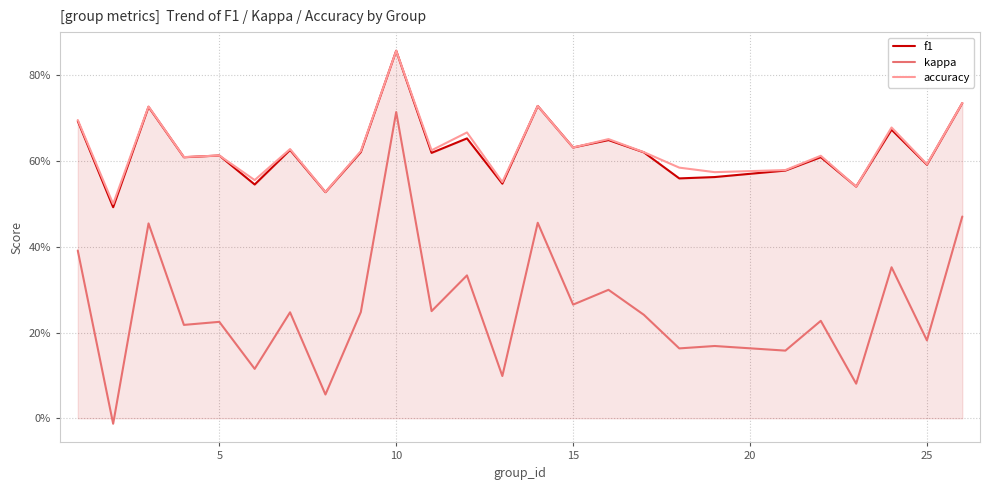

At how many categories does at least one series exceed 0?

25